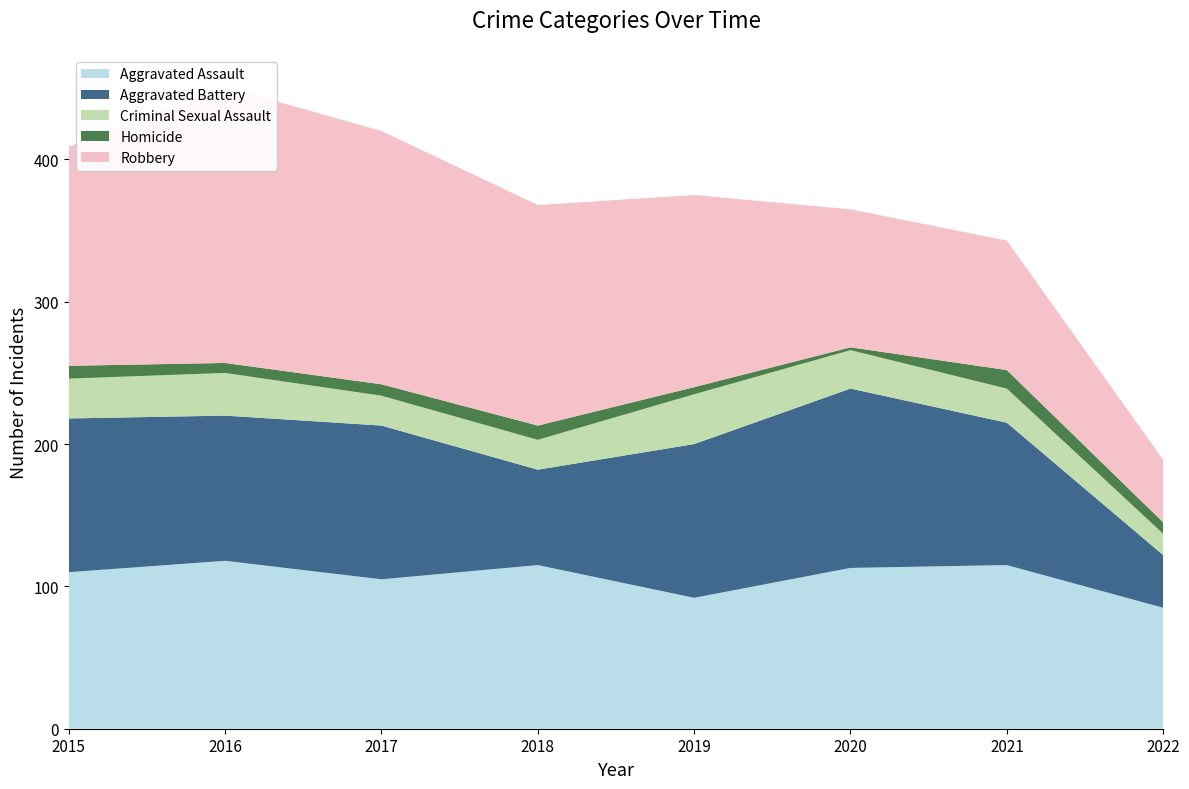

Reading left to right, extract all data points from this chart.

Aggravated Assault: 2015=110	2016=118	2017=105	2018=115	2019=92	2020=113	2021=115	2022=85
Aggravated Battery: 2015=108	2016=102	2017=108	2018=67	2019=108	2020=126	2021=100	2022=37
Criminal Sexual Assault: 2015=28	2016=30	2017=21	2018=21	2019=35	2020=27	2021=24	2022=15
Homicide: 2015=9	2016=7	2017=8	2018=10	2019=5	2020=2	2021=13	2022=8
Robbery: 2015=154	2016=194	2017=178	2018=155	2019=135	2020=97	2021=91	2022=44